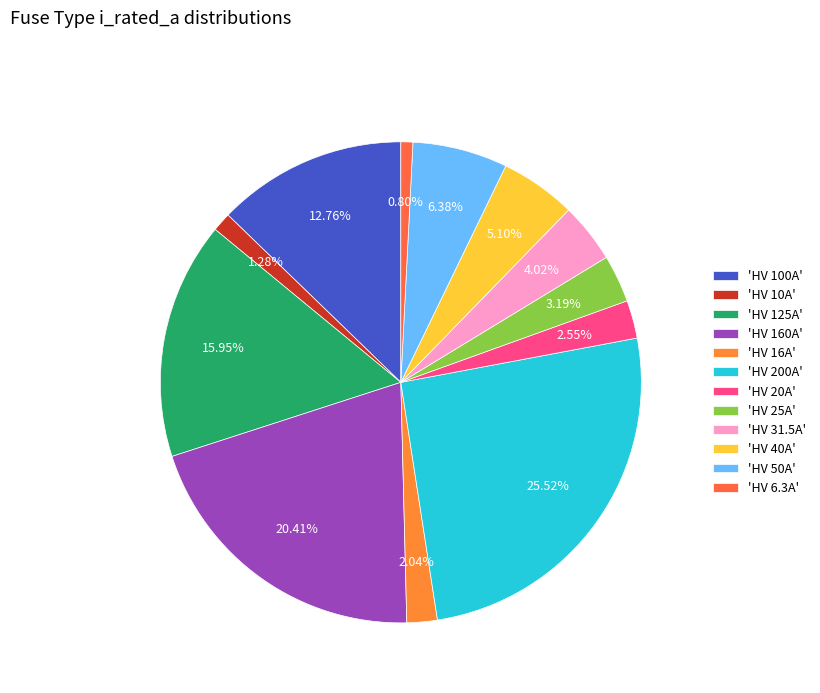

Which slice is the smallest?

HV 6.3A